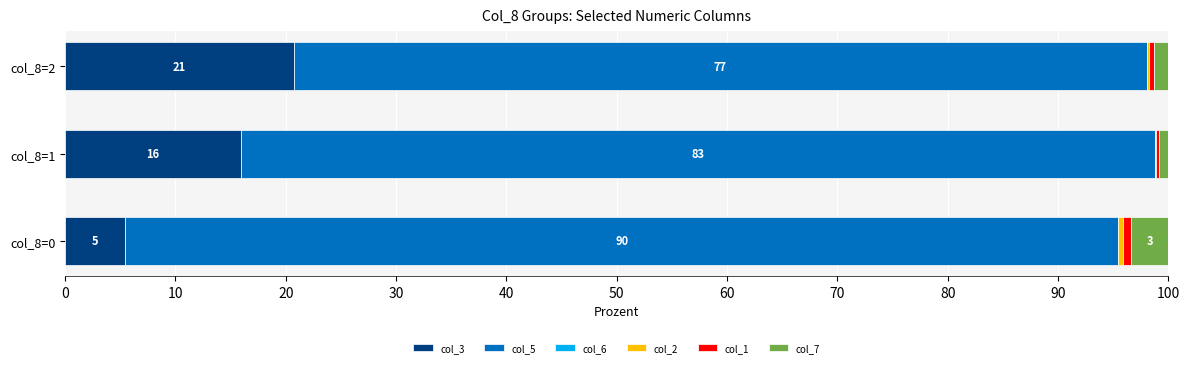

Count the number of data series in this chart.

5